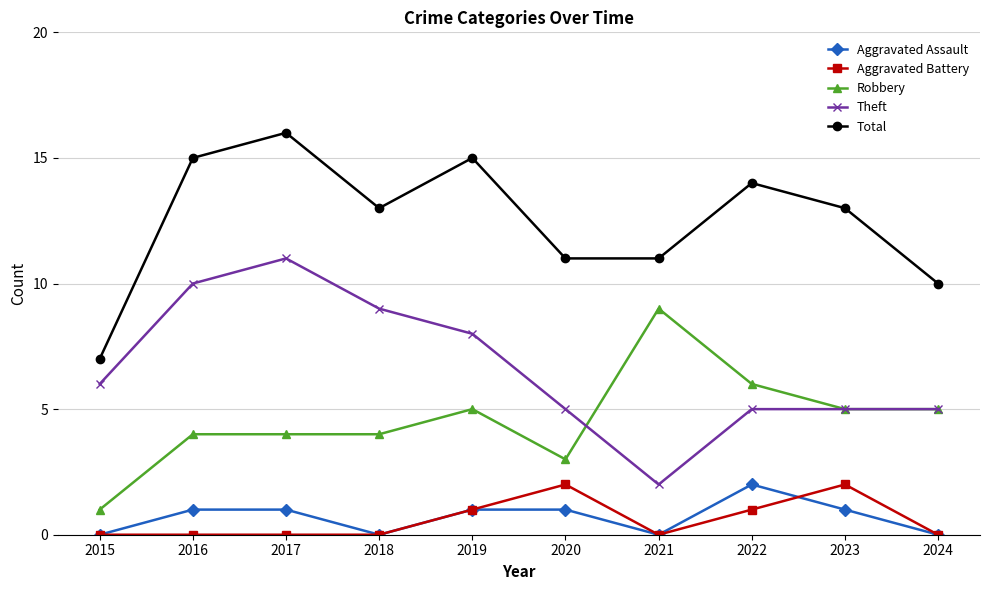

Is it true that Theft equals 5 at 2023?

True